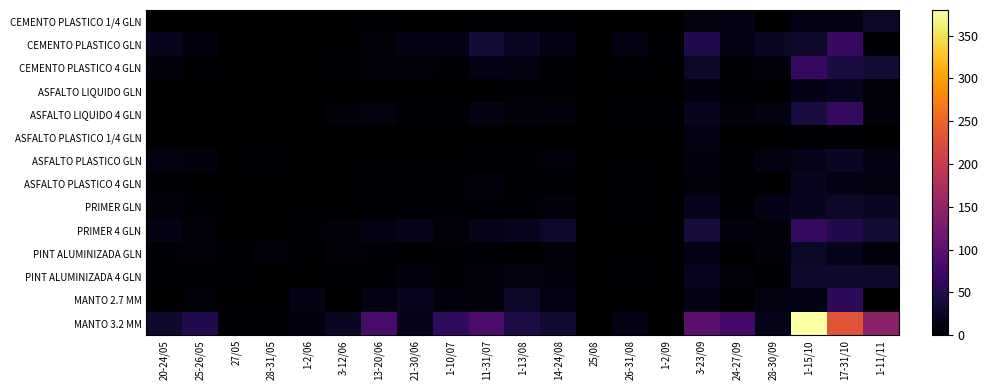

Which series has the largest total across all categories?

MANTO 3.2 MM